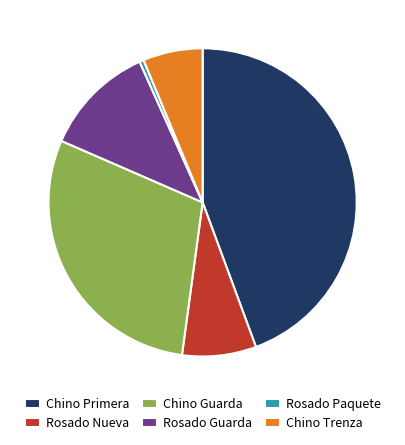

Do Rosado Nueva and Rosado Guarda together represent more than half of the pie?

No